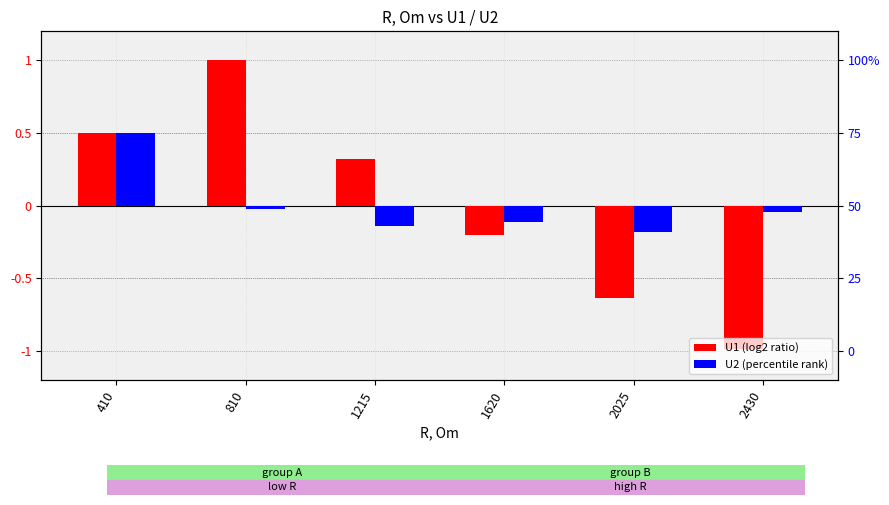

Reading left to right, what are all the values shown in this chart?

U1: 0.5	1.0	0.3	-0.2	-0.6	-1.0
U2: 0.5	-0.0	-0.1	-0.1	-0.2	-0.0